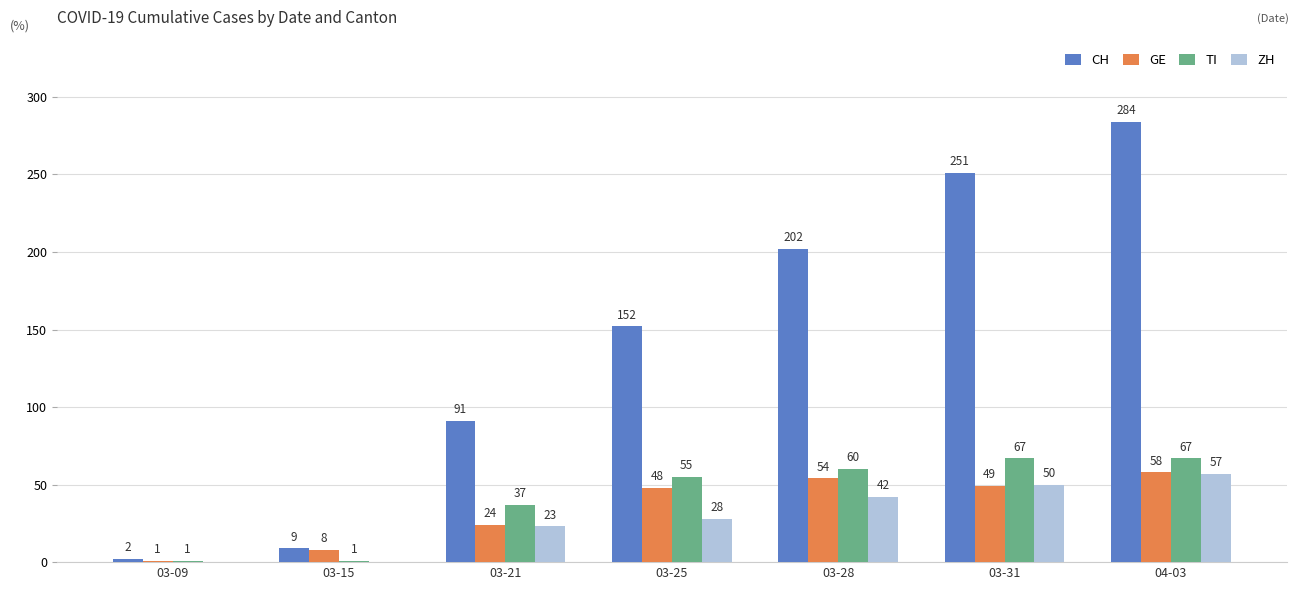

Which series changed the most between 03-15 and 03-25?

CH